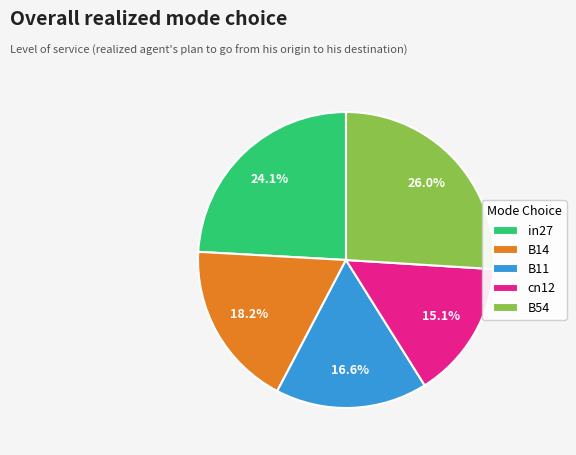

How many slices are in this pie chart?

5